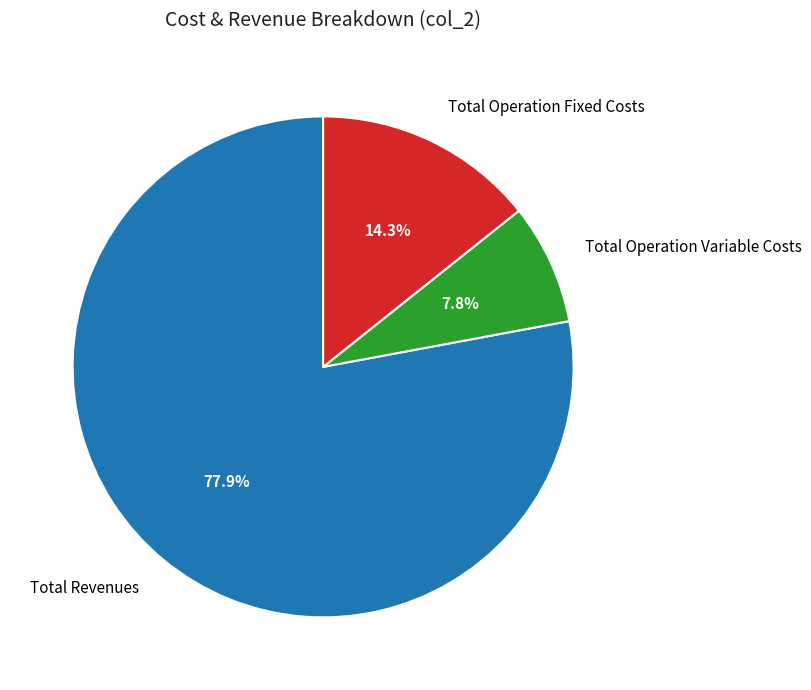

What percentage do Total Operation Fixed Costs and Total Revenues together represent?

92.2%